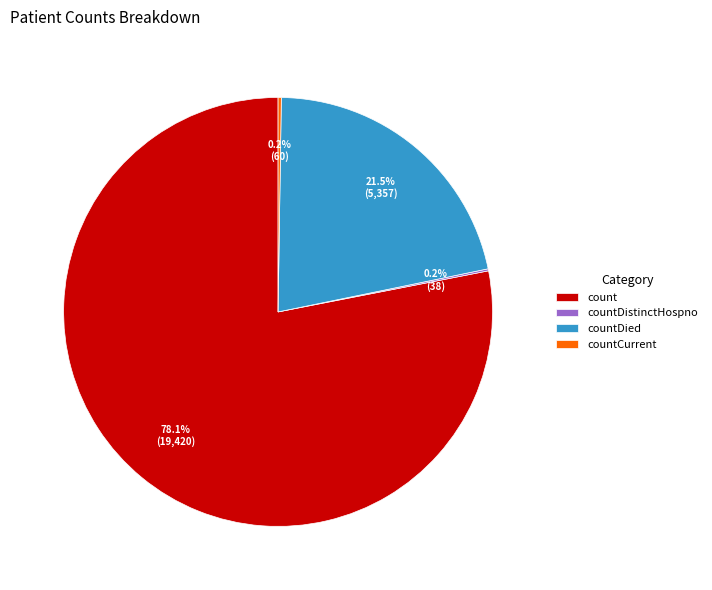

Is there a majority slice in this chart?

Yes